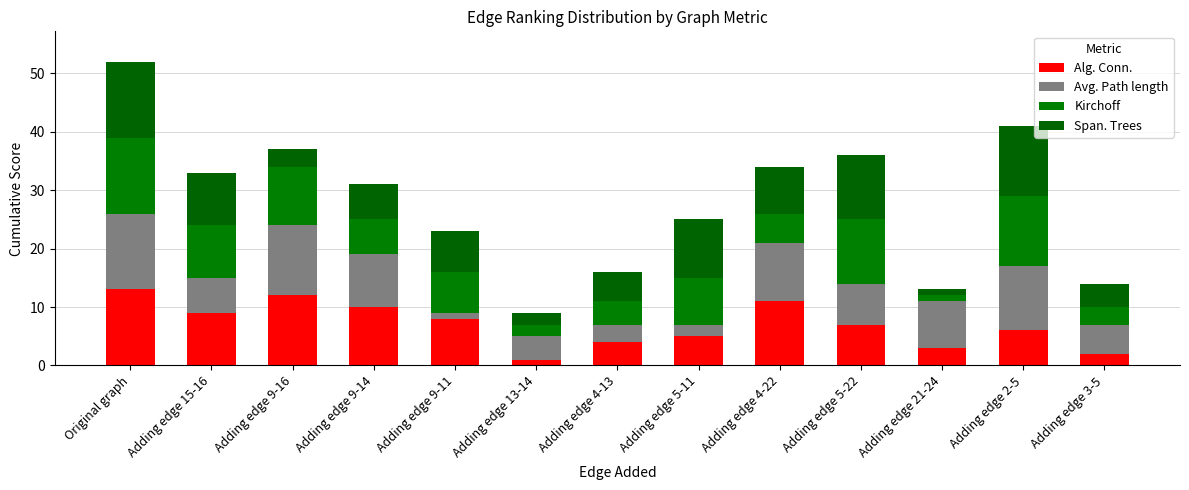

What is the total value across all series at Adding edge 4-13?

16